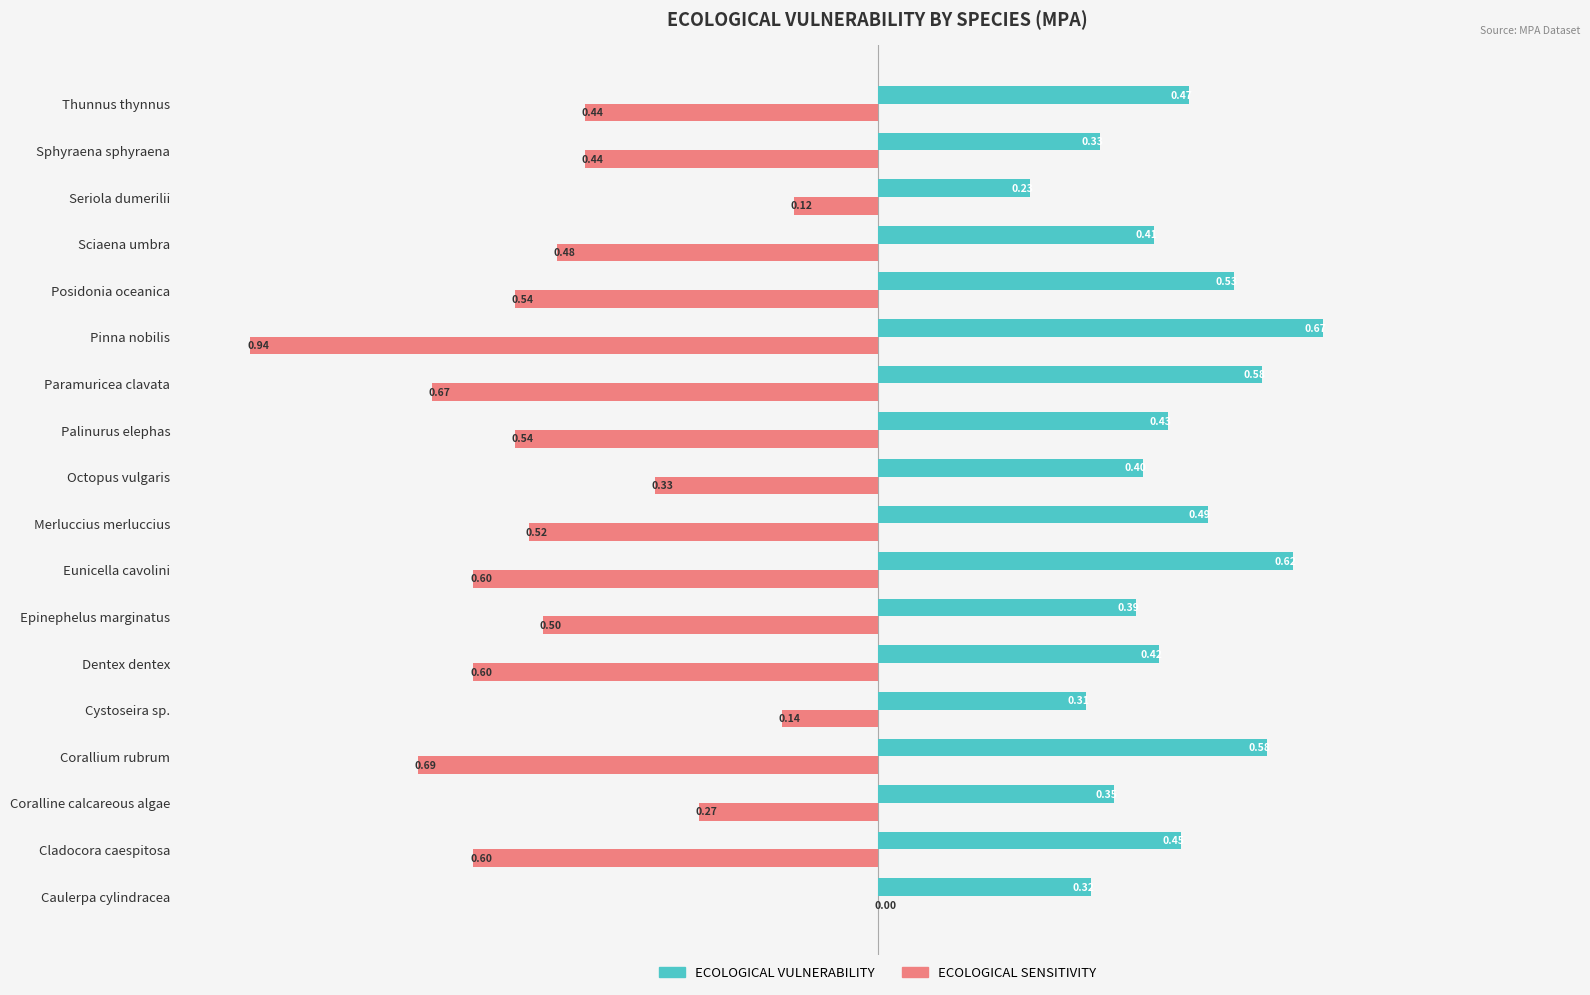

Between Caulerpa cylindracea and Paramuricea clavata, which series saw the biggest shift?

ECOLOGICAL SENSITIVITY